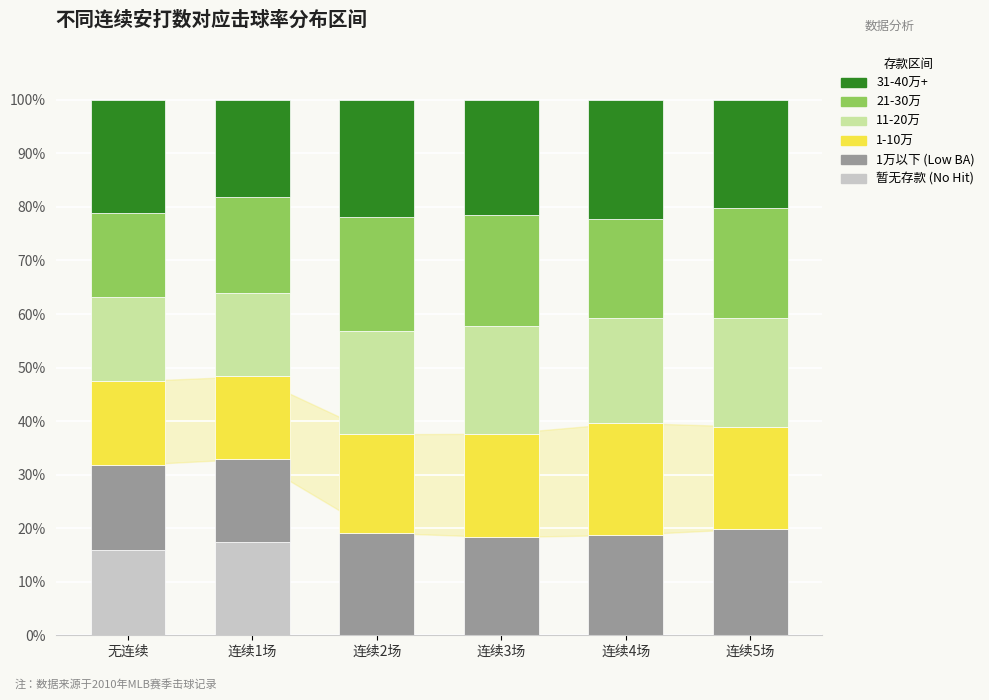

The 暂无存款 (No Hit) series shows -5.9 at 连续4场. True or false?

False